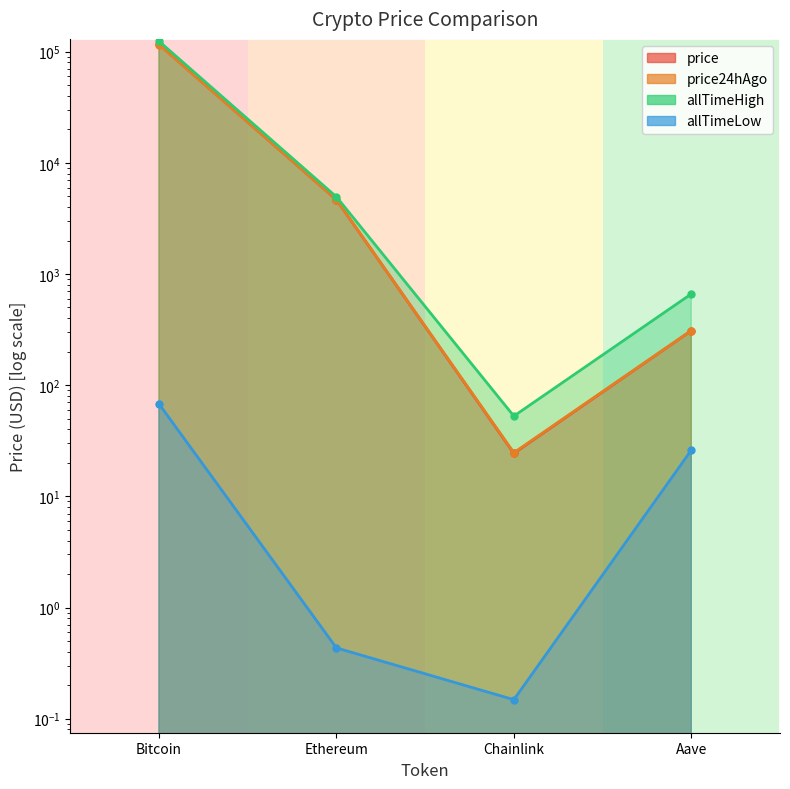

What is the difference between the price values at Aave and Ethereum?

4354.0